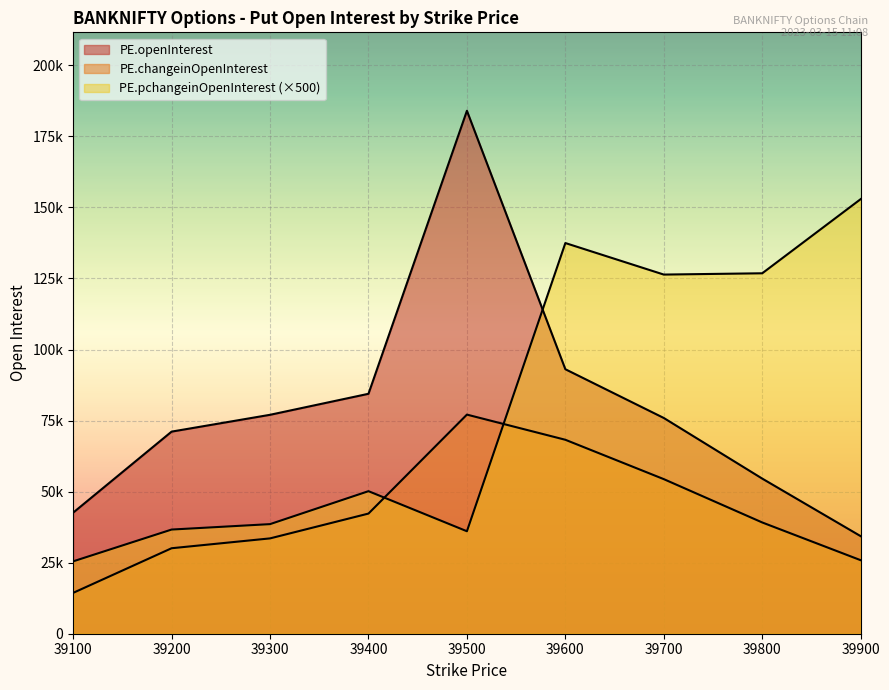

At which category is the sum across all series the highest?

39600